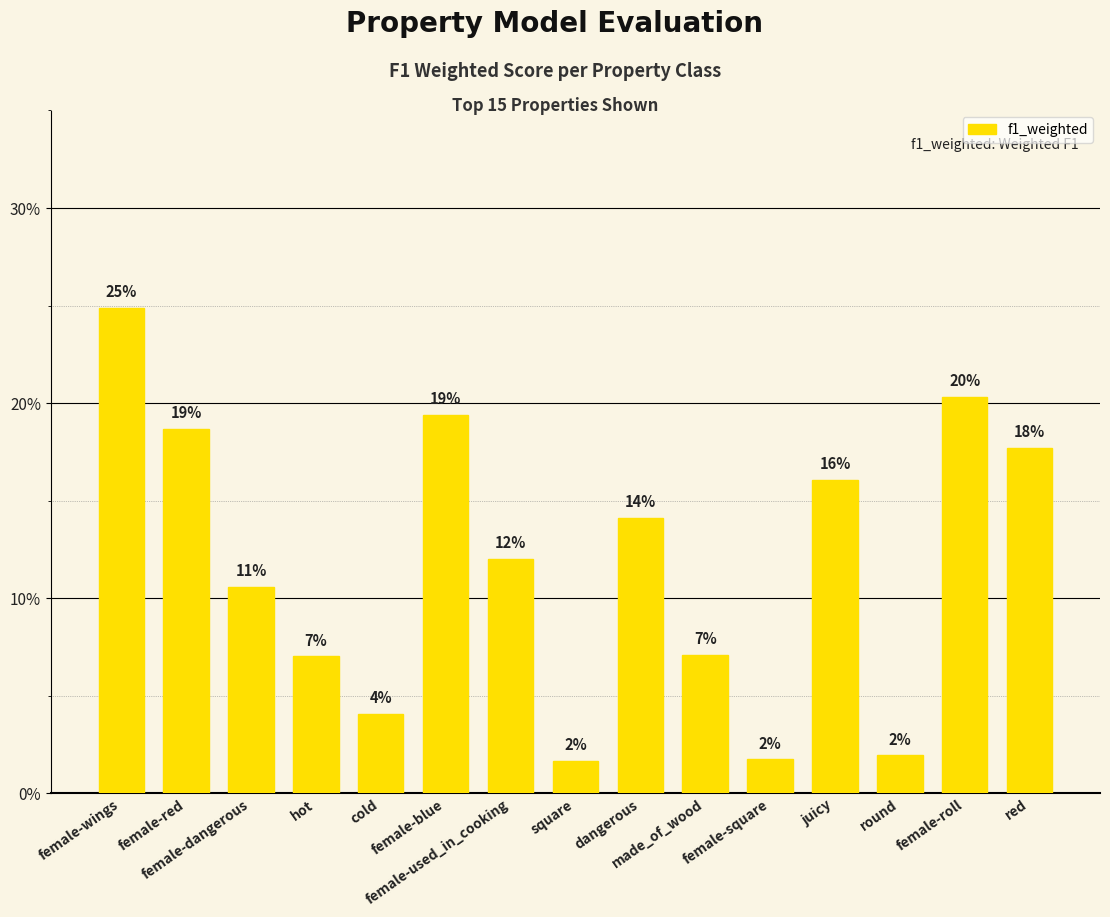

What is the label of the 13th bar from the right?

female-dangerous